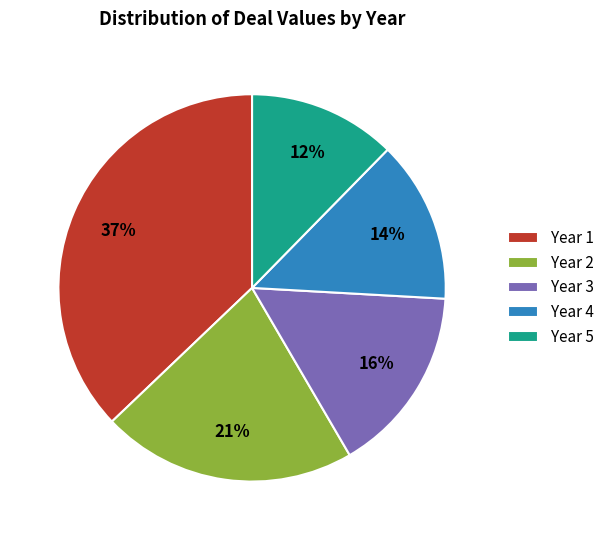

To the nearest percent, what is the difference between the Year 5 and Year 1 slice percentages?

25%